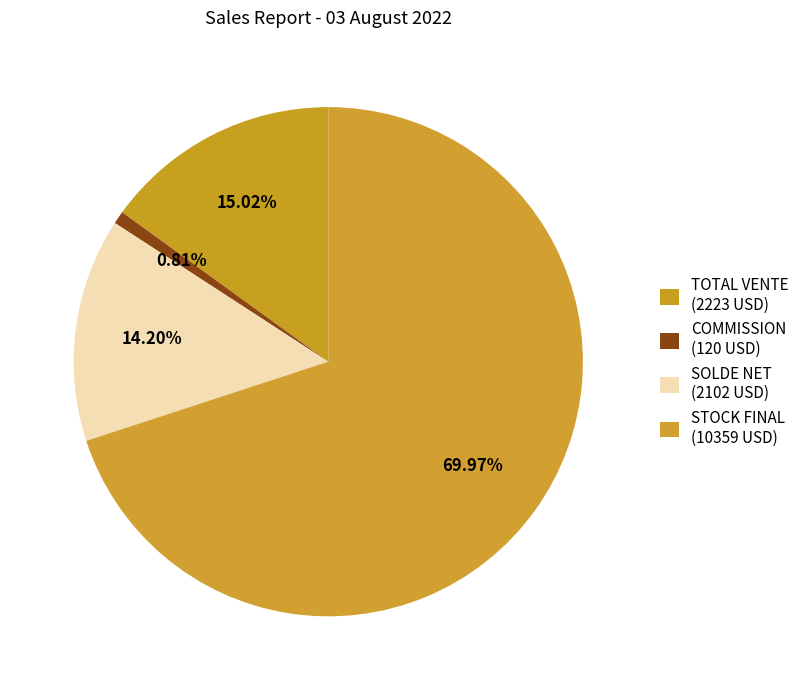

How many segments does this pie chart have?

4